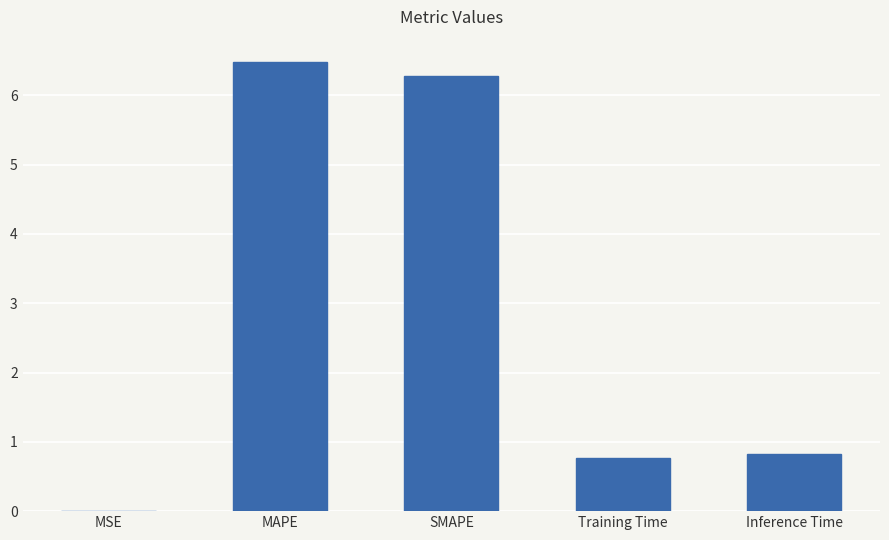

Is it true that the value at MSE is 0.0?

True